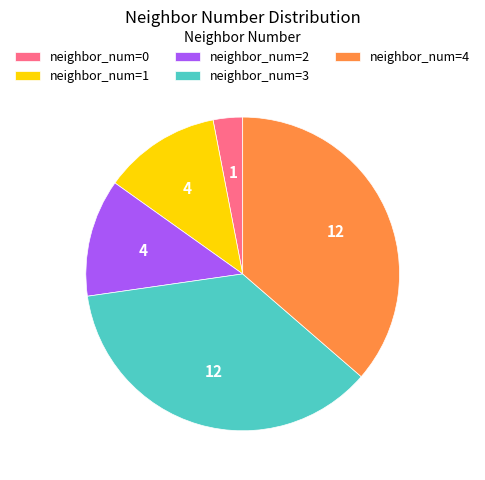

Approximately how many times larger is the value at neighbor_num=2 compared to neighbor_num=0?

4.0